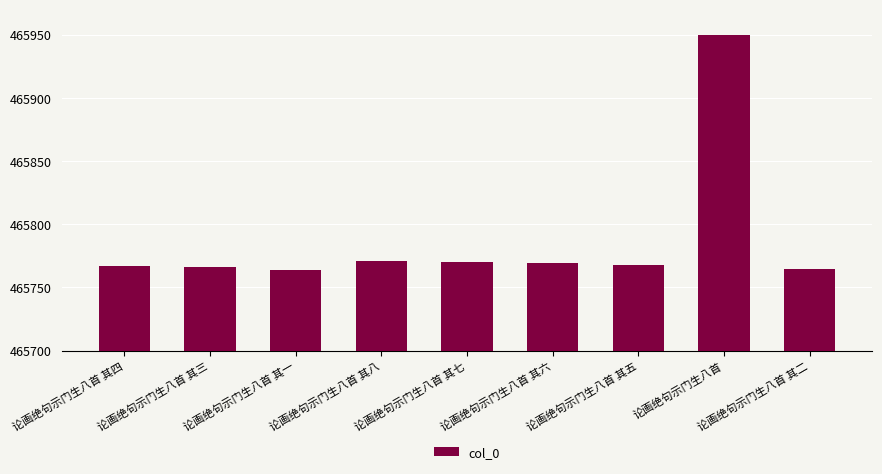

The chart shows a value of 465768 at 论画绝句示门生八首 其五. True or false?

True